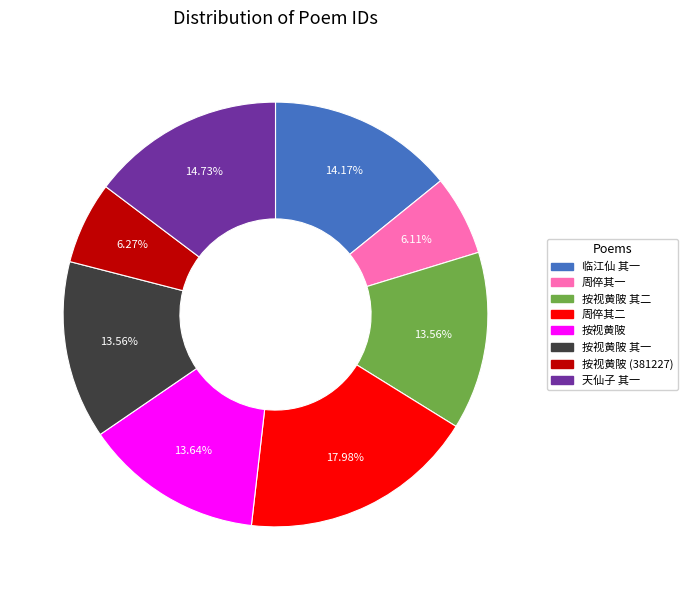

How many slices are in this pie chart?

8